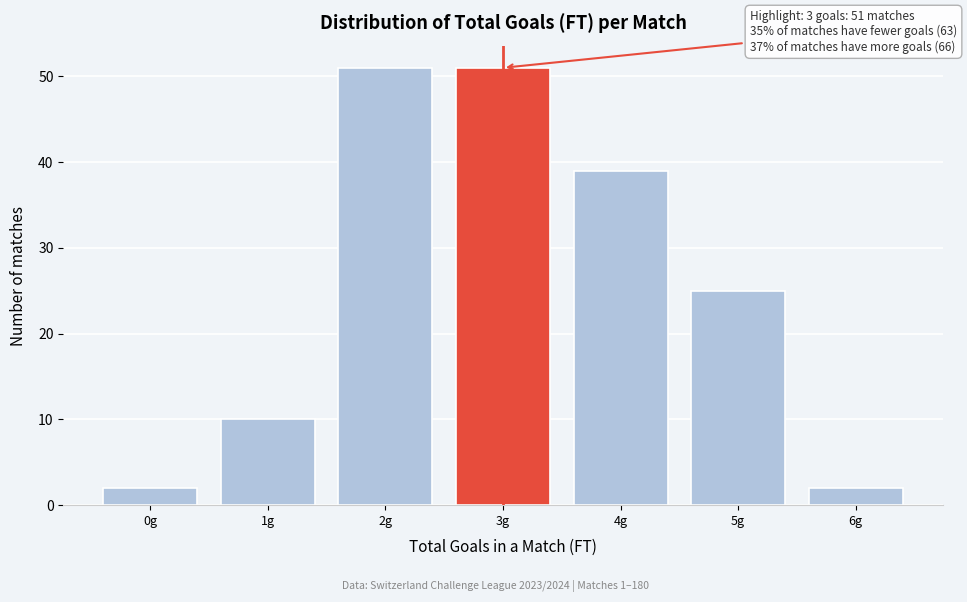

Reading left to right, list all the values displayed in this chart.

2	10	51	51	39	25	2